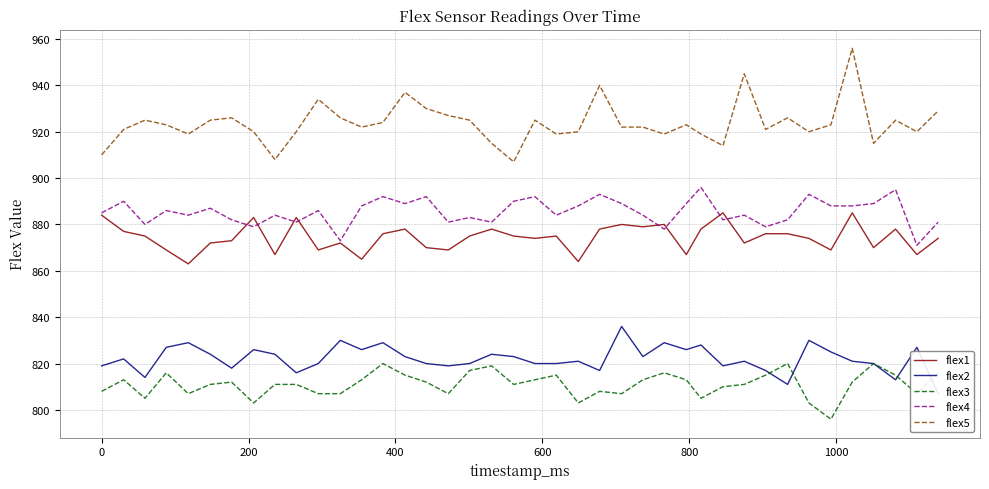

Reading left to right, transcribe all the data shown in this chart.

flex1: 884	877	875	869	863	872	873	883	867	883	869	872	865	876	878	870	869	875	878	875	874	875	864	878	880	879	880	867	878	885	872	876	876	874	869	885	870	878	867	874
flex2: 819	822	814	827	829	824	818	826	824	816	820	830	826	829	823	820	819	820	824	823	820	820	821	817	836	823	829	826	828	819	821	817	811	830	825	821	820	813	827	807
flex3: 808	813	805	816	807	811	812	803	811	811	807	807	813	820	815	812	807	817	819	811	813	815	803	808	807	813	816	813	805	810	811	815	820	803	796	812	820	815	807	816
flex4: 885	890	880	886	884	887	882	879	884	881	886	873	888	892	889	892	881	883	881	890	892	884	888	893	889	884	878	889	896	882	884	879	882	893	888	888	889	895	871	881
flex5: 910	921	925	923	919	925	926	920	908	920	934	926	922	924	937	930	927	925	915	907	925	919	920	940	922	922	919	923	919	914	945	921	926	920	923	956	915	925	920	929